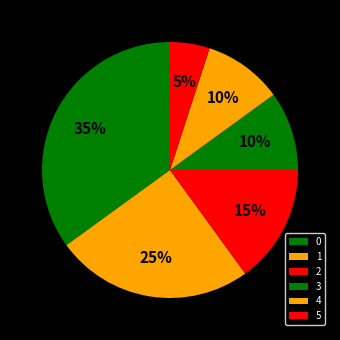

To the nearest percent, what percentage of the pie is 4?

10%